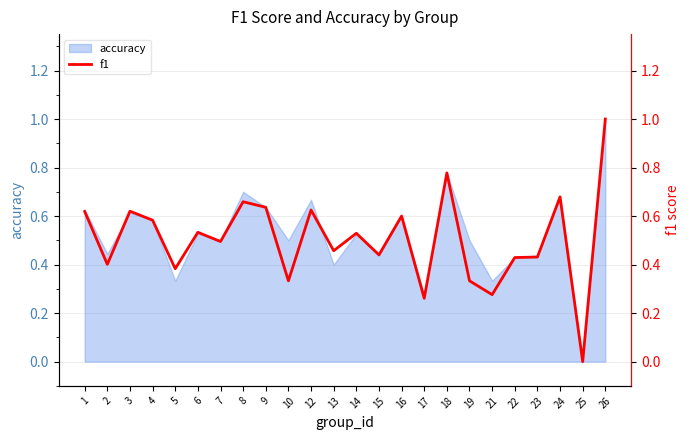

Which label corresponds to the smallest value in the chart?

25